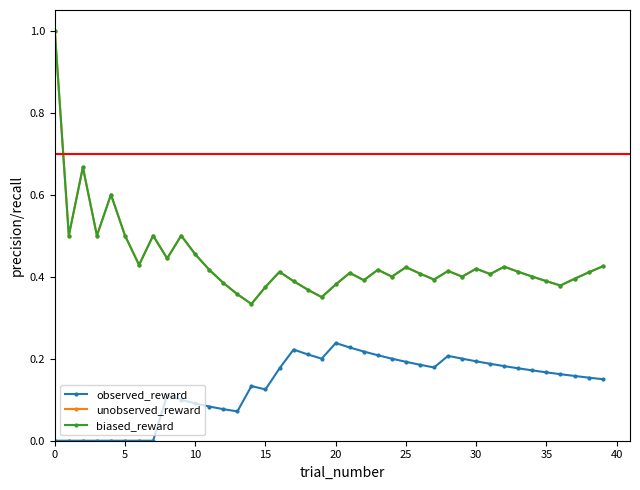

Which series has the widest spread of values?

unobserved_reward